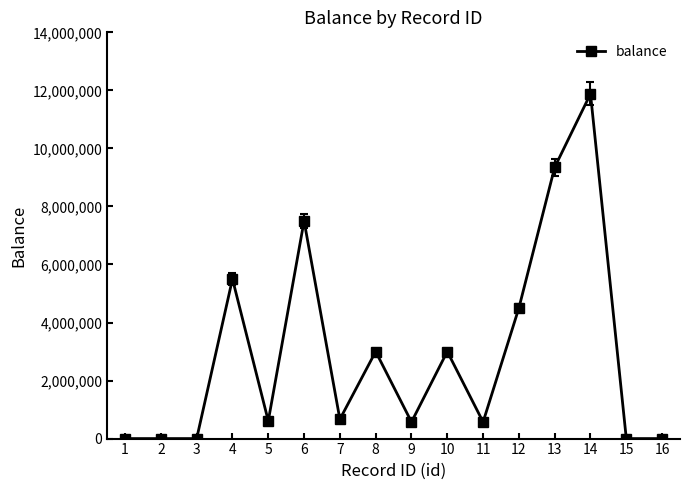

How many distinct data groups are displayed?

1